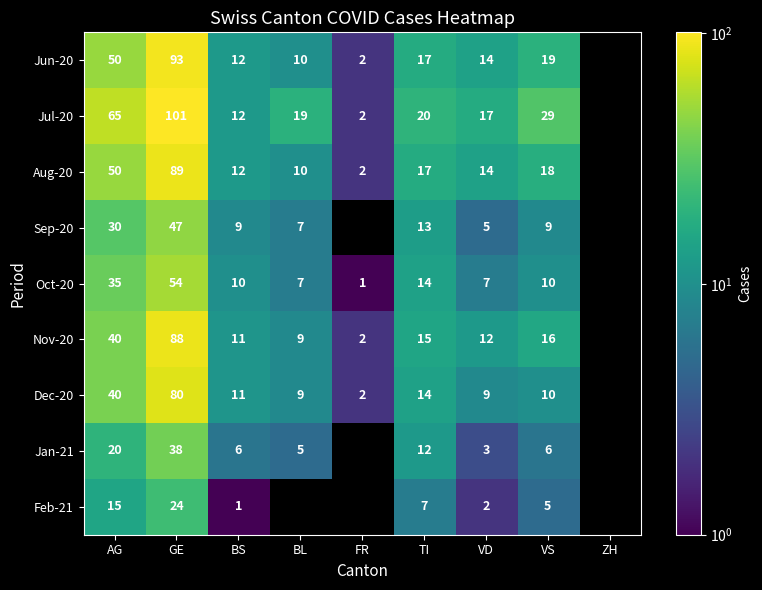

What is the difference between the highest and lowest values at GE?

77